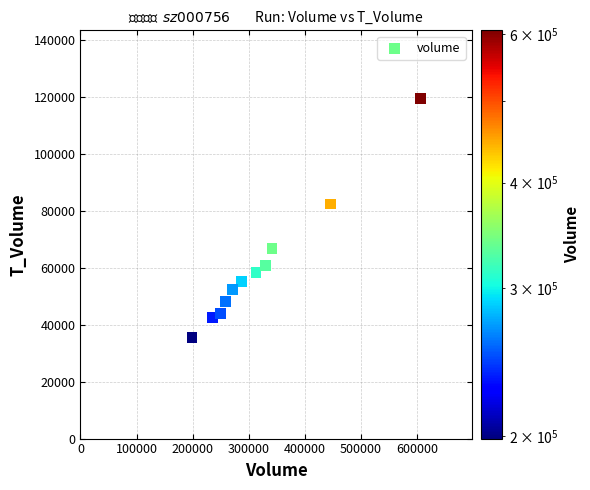

What is the range of Y values (max minus min)?

83883